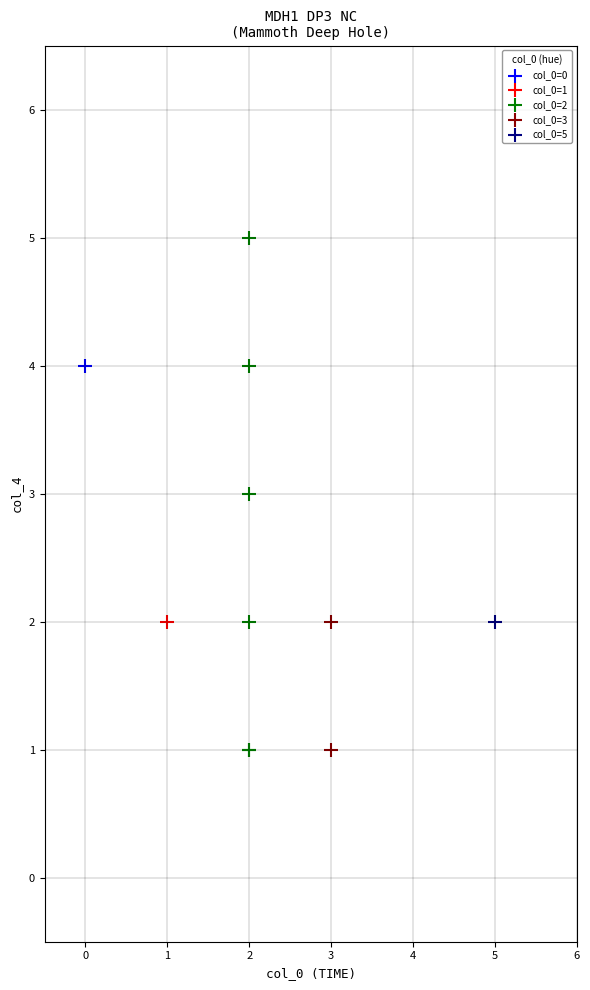

Which series reaches the maximum Y coordinate?

col_0=2